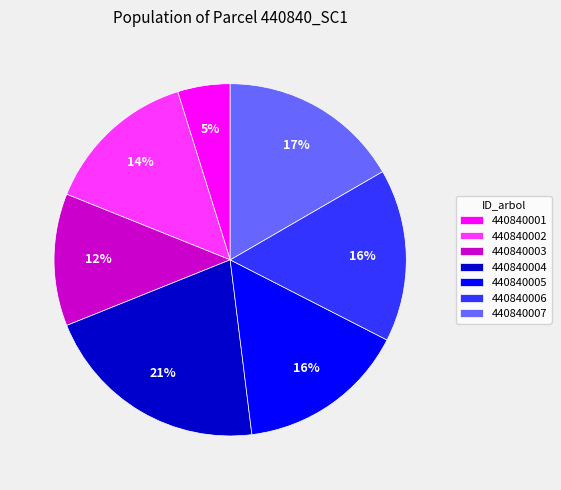

To the nearest percent, what portion does 440840003 represent?

12%